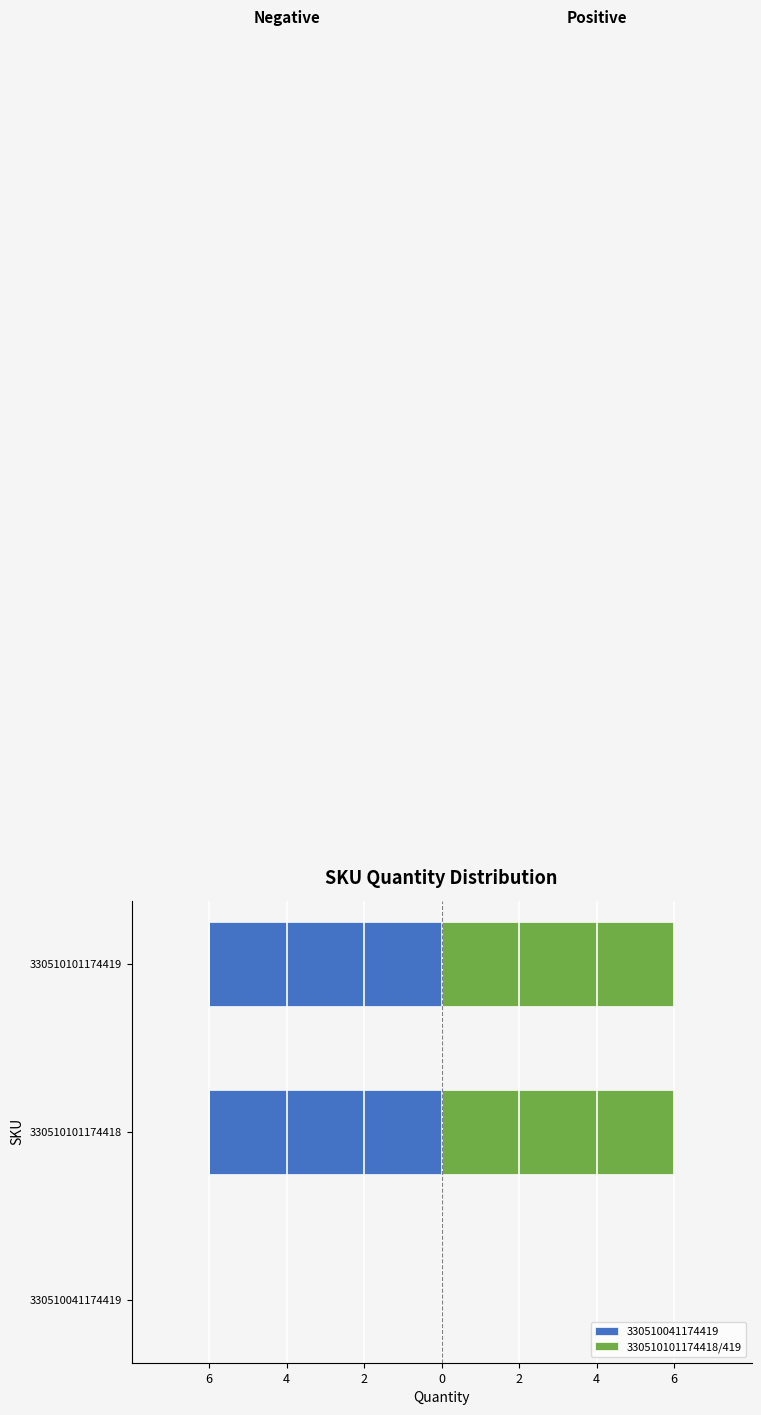

Read the value at 330510101174418.

6